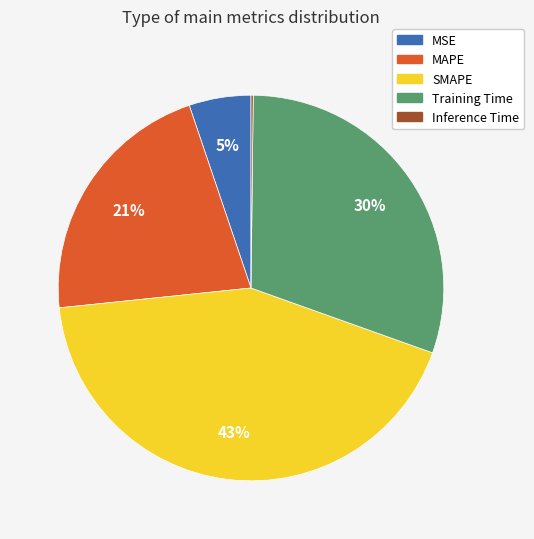

Which slice is the largest?

SMAPE